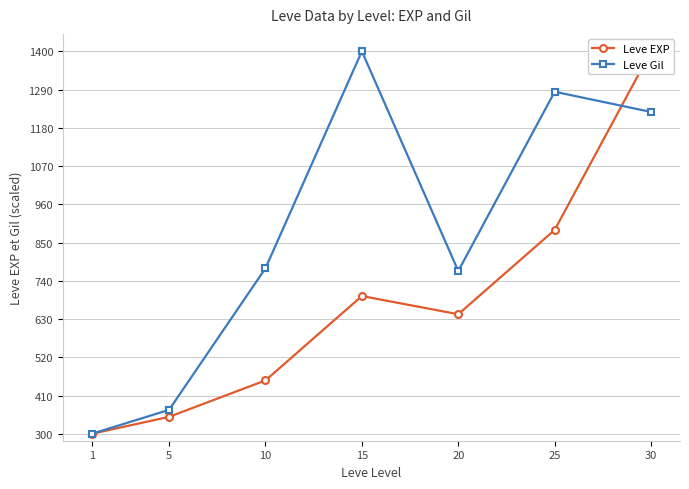

At which category does Leve Gil reach its first local peak?

15